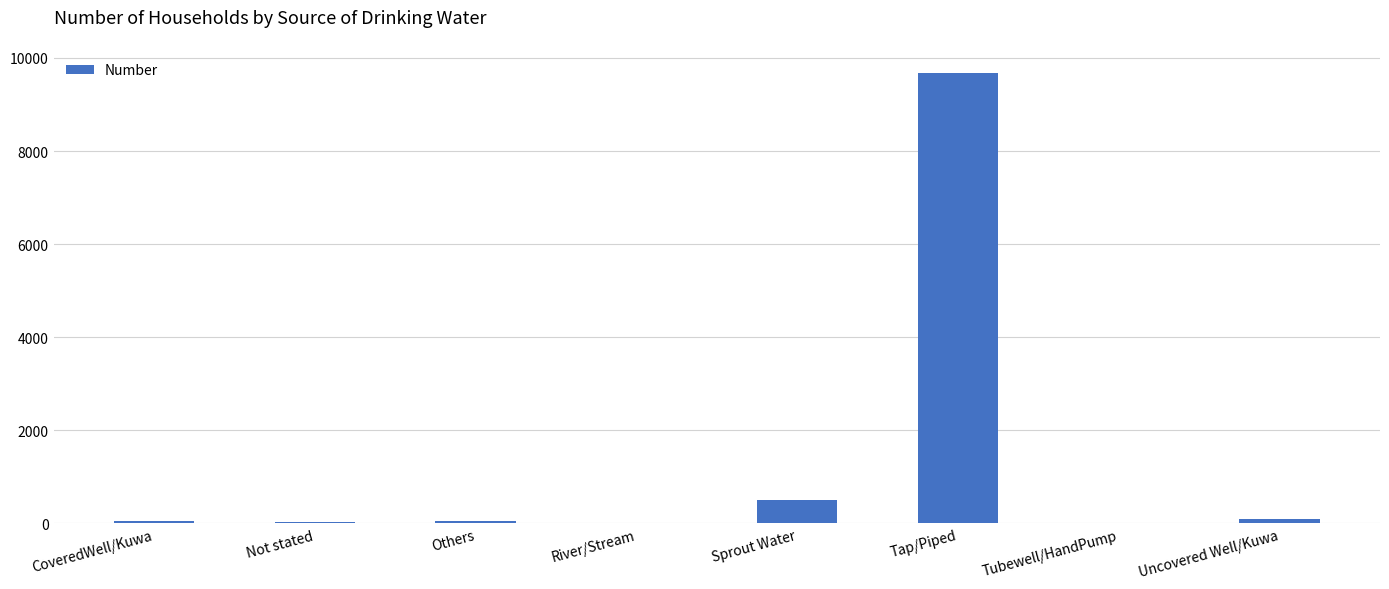

What is the sum of the values at Others and Uncovered Well/Kuwa?

153